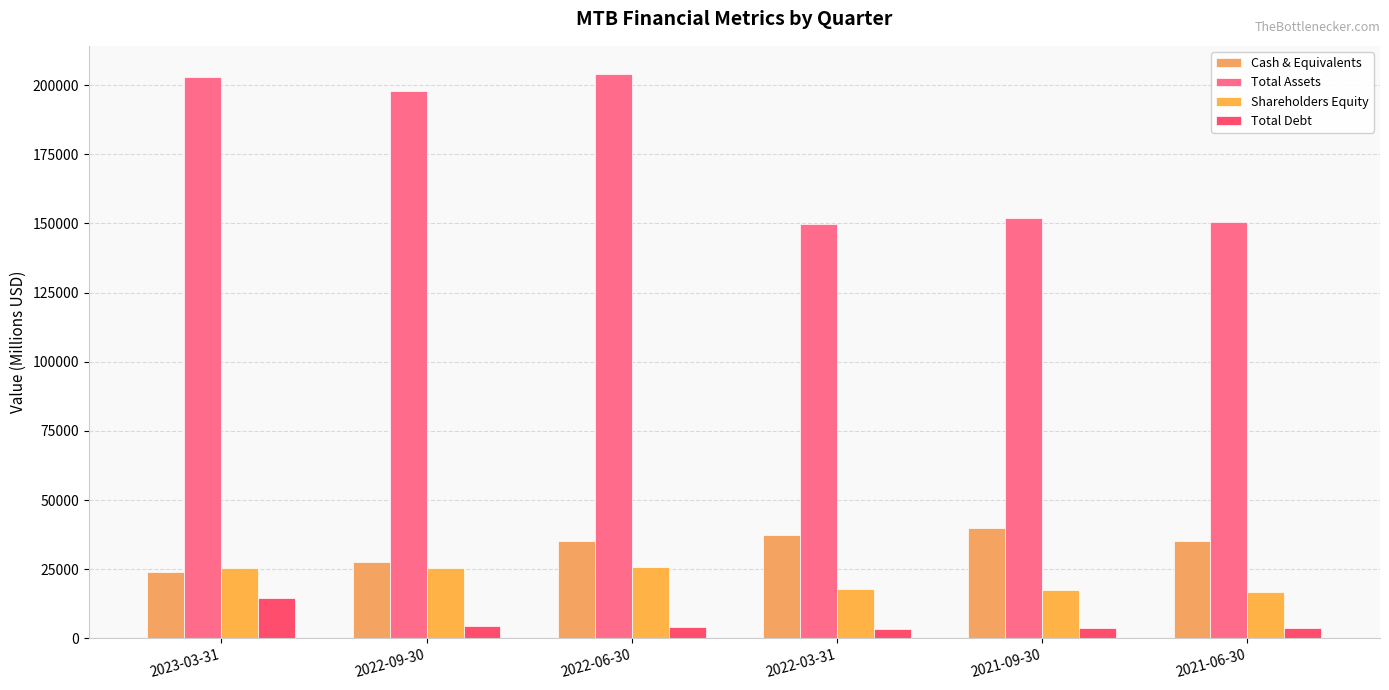

How many bars are there in total?

24